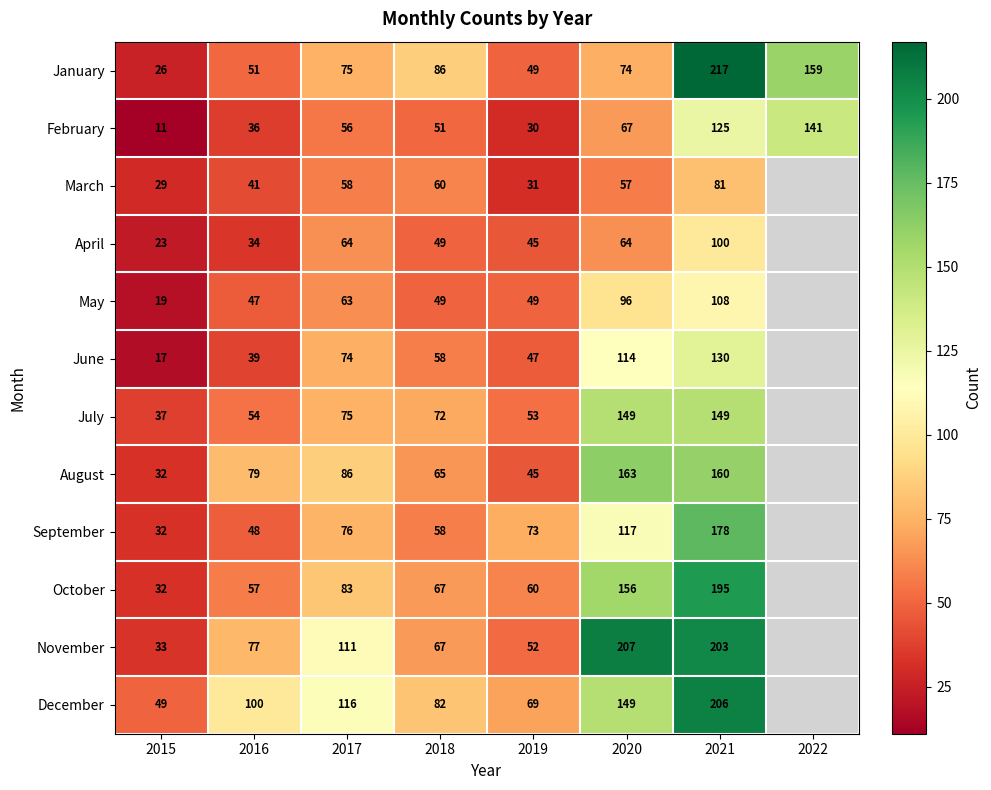

What is the total value across all series at 2021?

1852